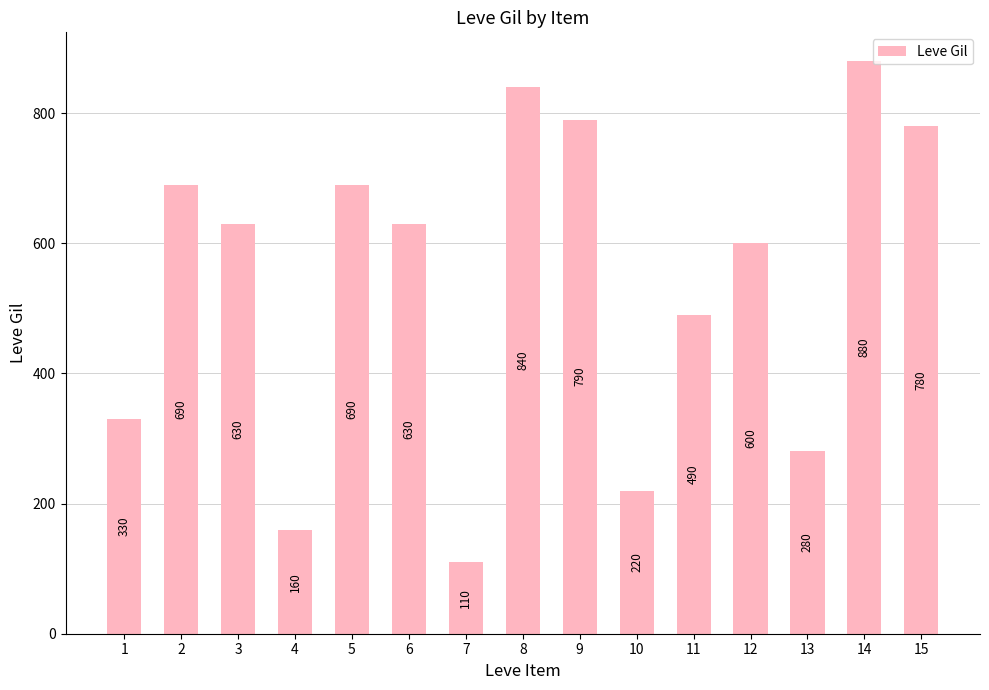

Is it true that the value at 5 is 690?

True